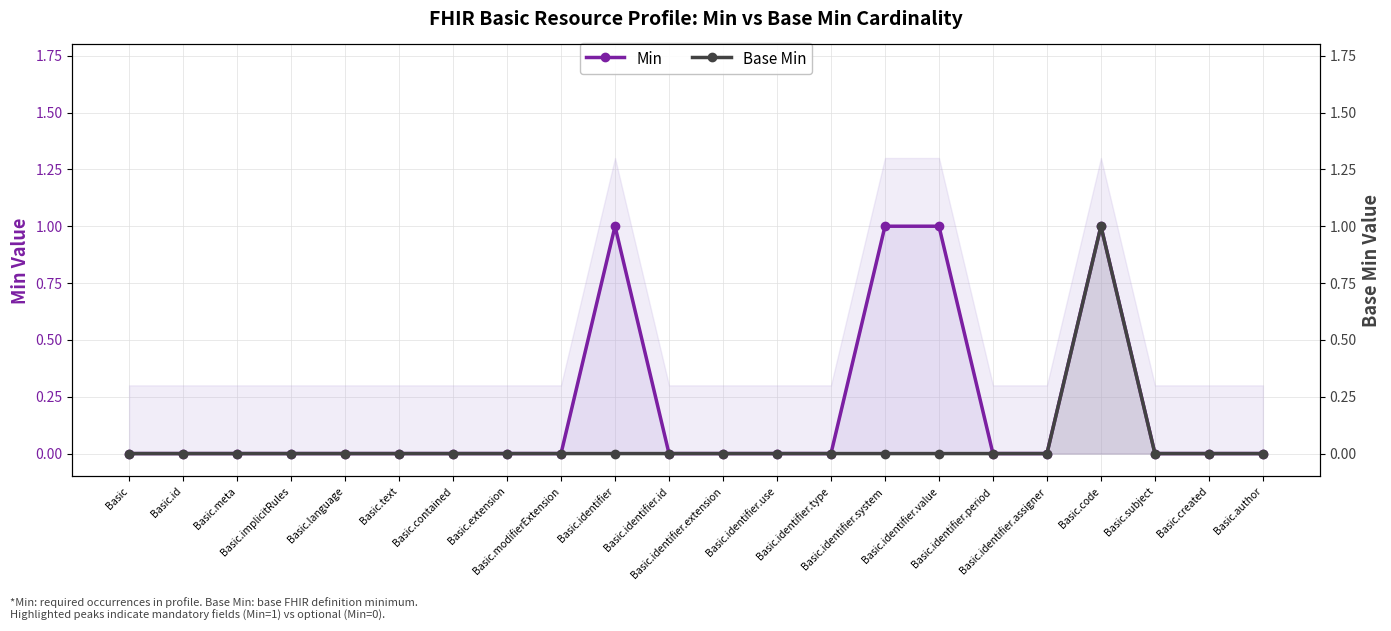

What position from the right is Basic.identifier.system?

8